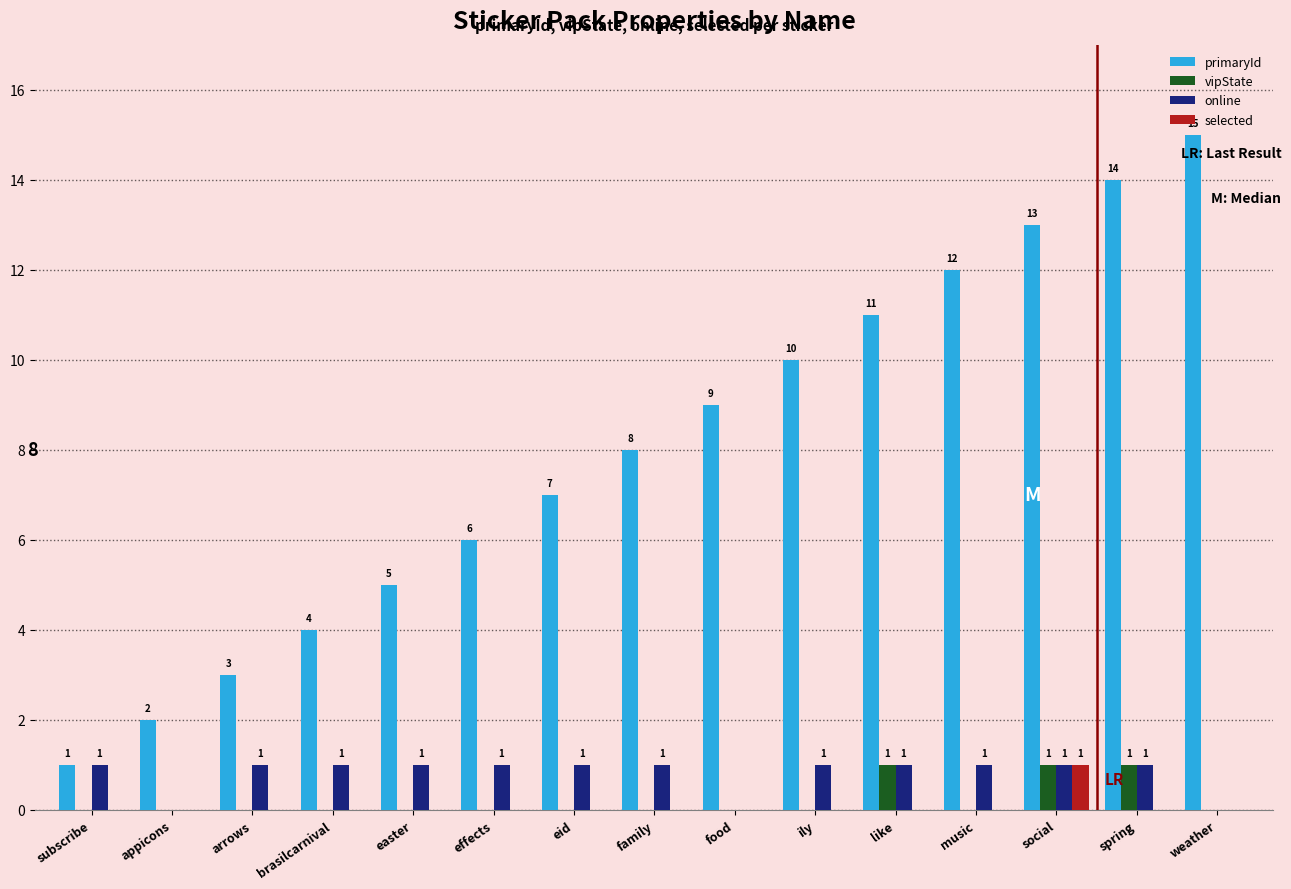

The online series shows -1 at weather. True or false?

False